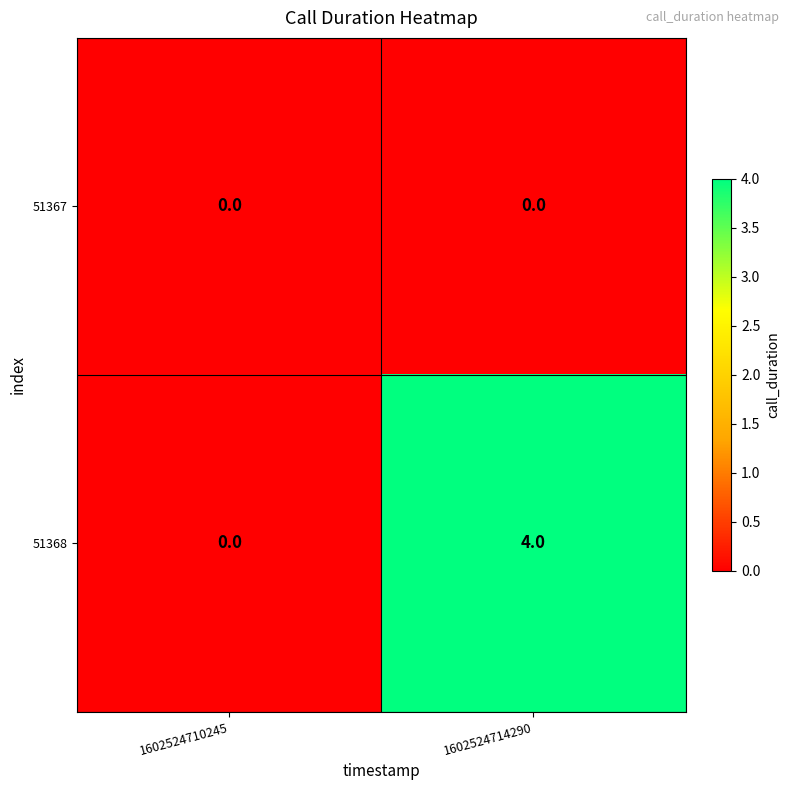

Which label corresponds to the largest value in the chart?

1602524714290